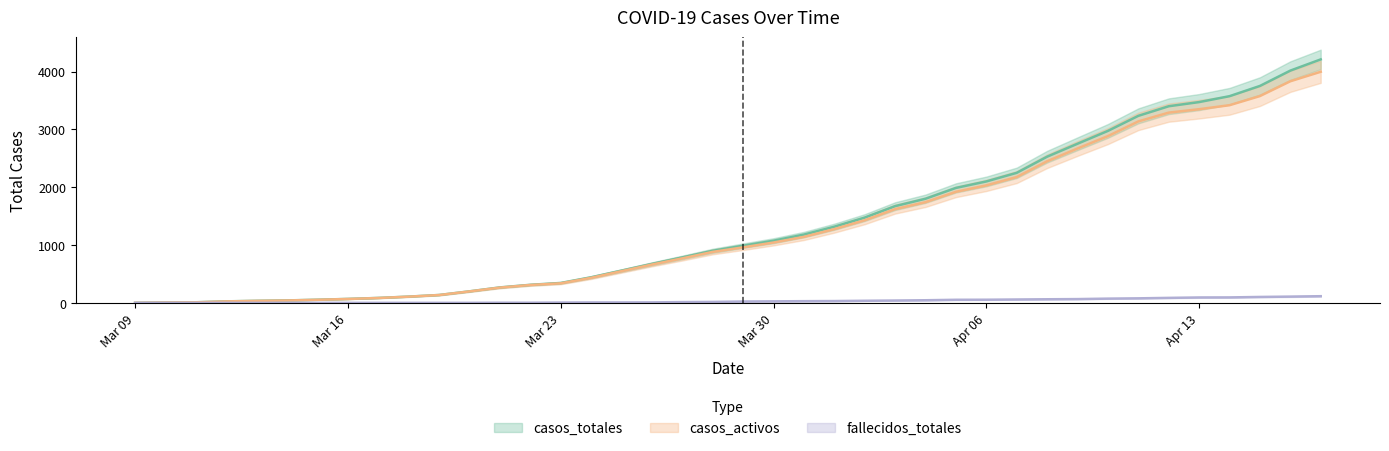

How many values in fallecidos_totales are above zero?

39